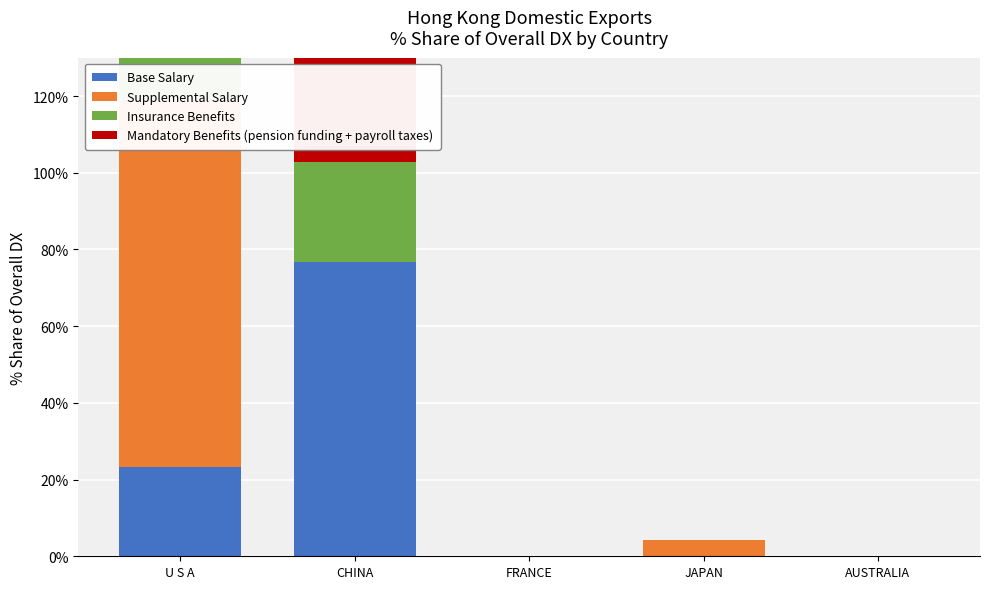

Reading right to left, transcribe all the data shown in this chart.

Base Salary: 0.0	0.0	0.0	76.7	23.3
Supplemental Salary: 0.0	4.3	0.0	0.0	95.7
Insurance Benefits: 0.0	0.0	0.0	26.2	73.8
Mandatory Benefits (pension funding + payroll taxes): 0.0	0.0	0.0	27.1	72.9